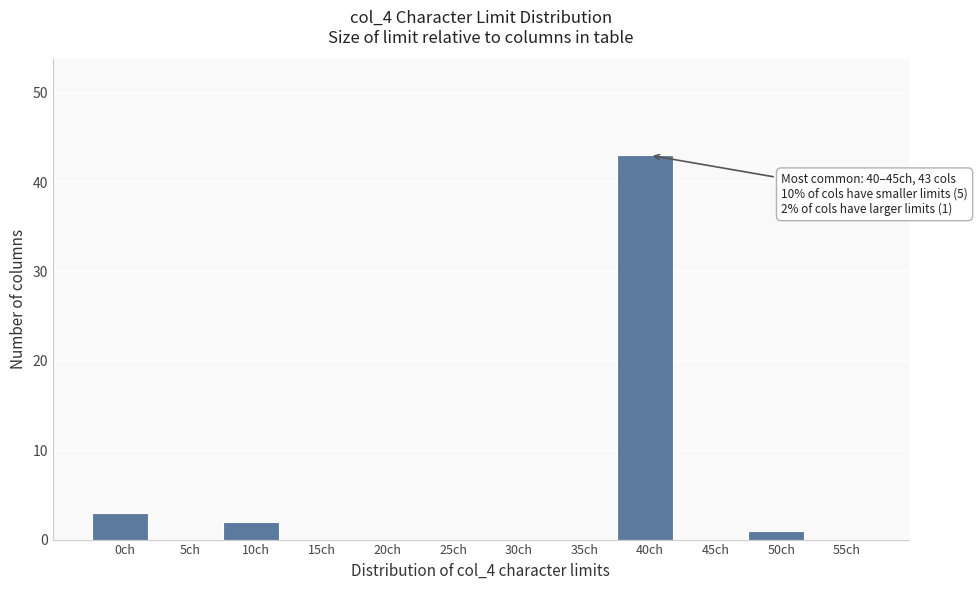

Reading left to right, extract all data points from this chart.

0ch=3	5ch=0	10ch=2	15ch=0	20ch=0	25ch=0	30ch=0	35ch=0	40ch=43	45ch=0	50ch=1	55ch=0